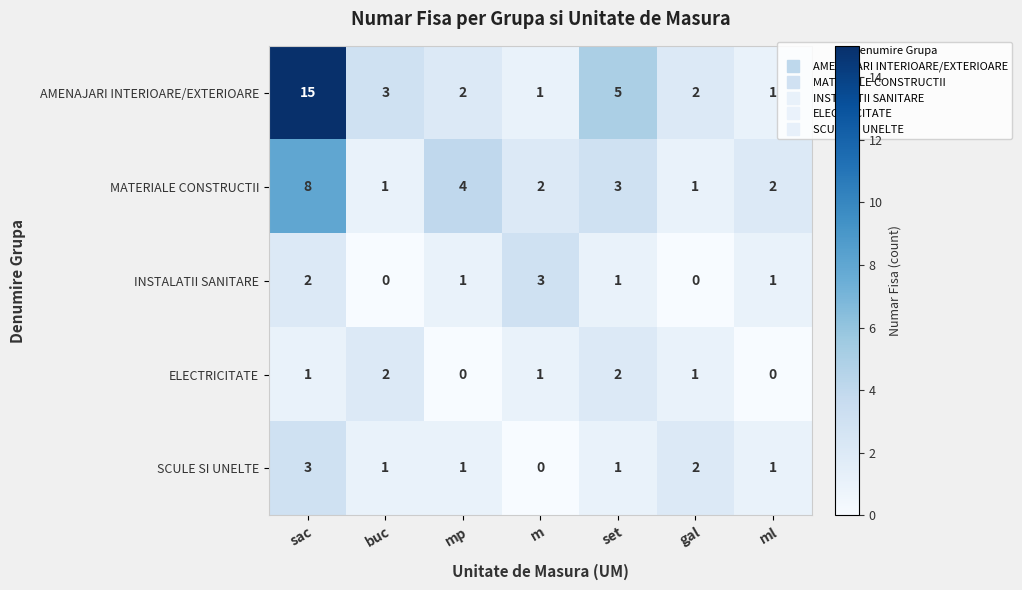

How many data points does each series have?

7